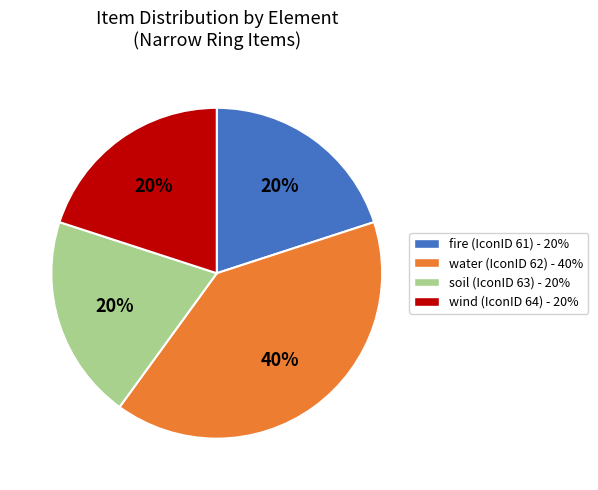

Which has a higher value, water (IconID 62) or soil (IconID 63)?

water (IconID 62)